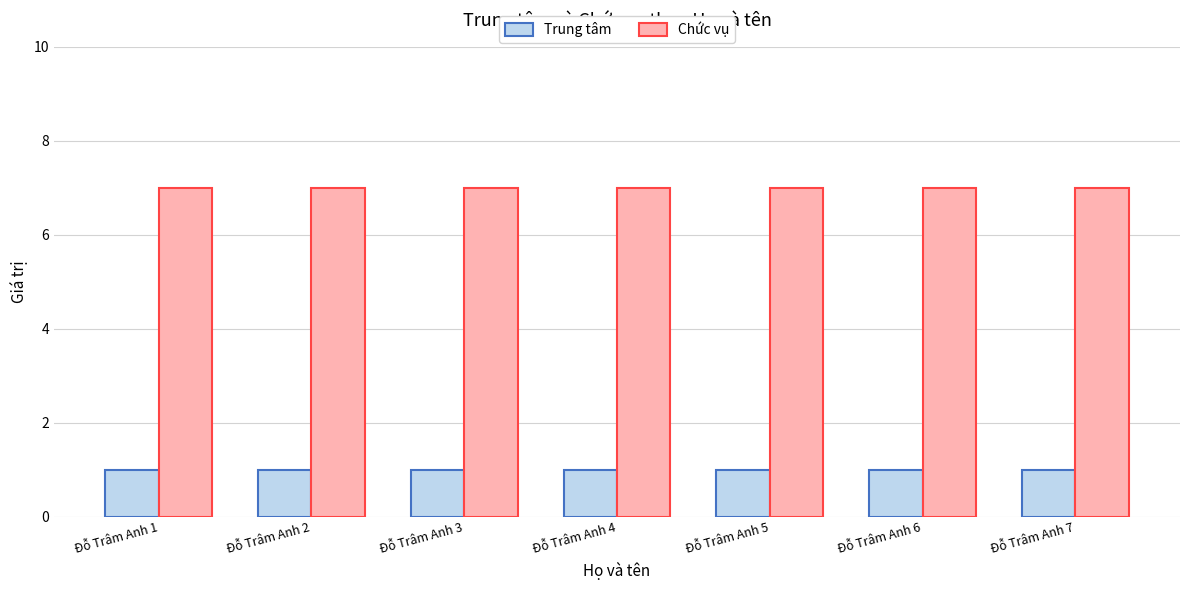

How many categories are shown in the chart?

7